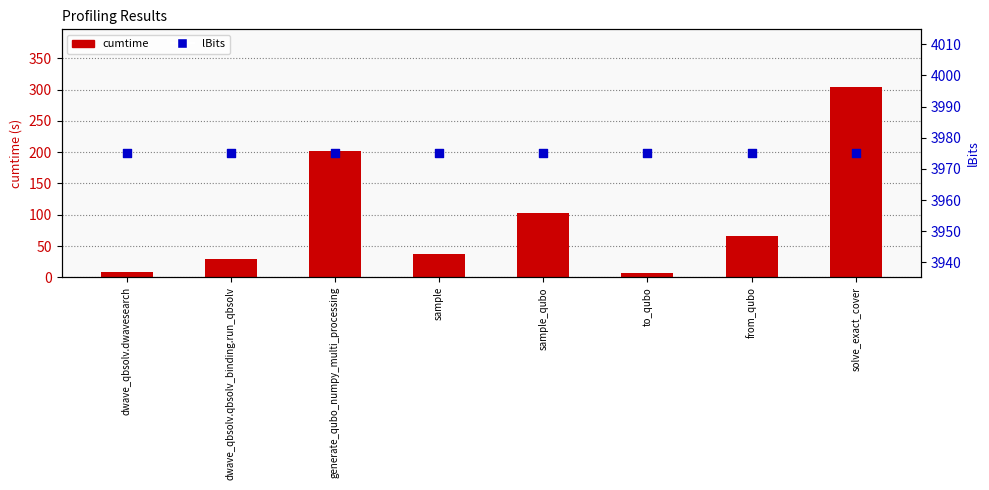

At which category is the sum across all series the highest?

solve_exact_cover